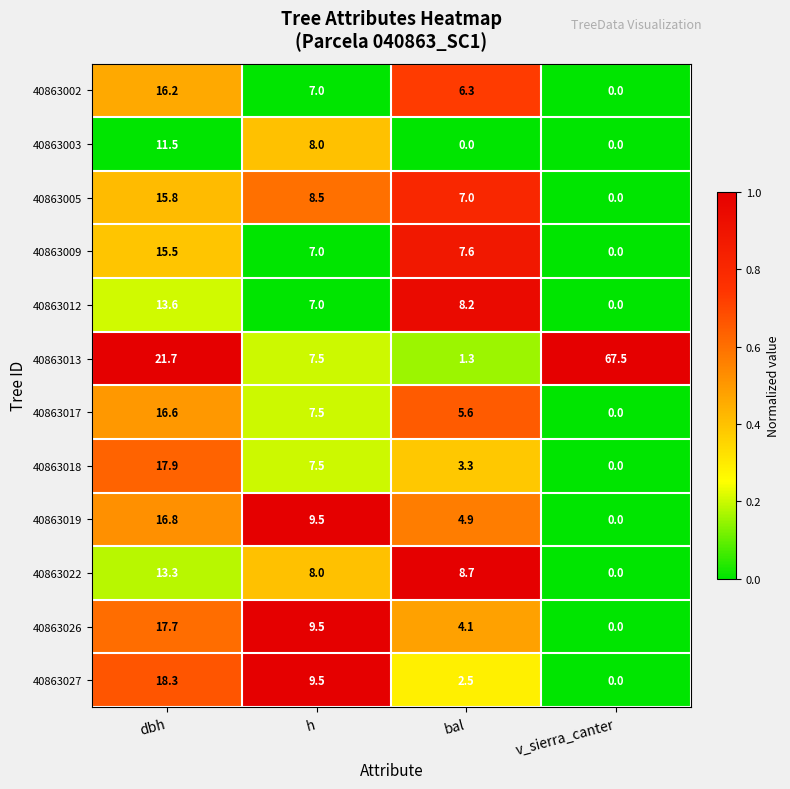

At which category is the sum across all series the highest?

dbh